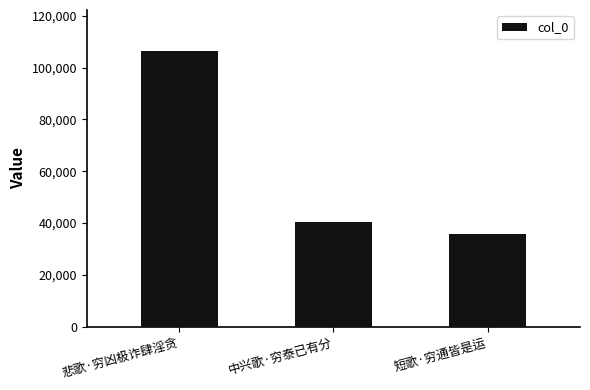

What is the label of the 3rd bar from the right?

悲歌·穷凶极诈肆淫贪